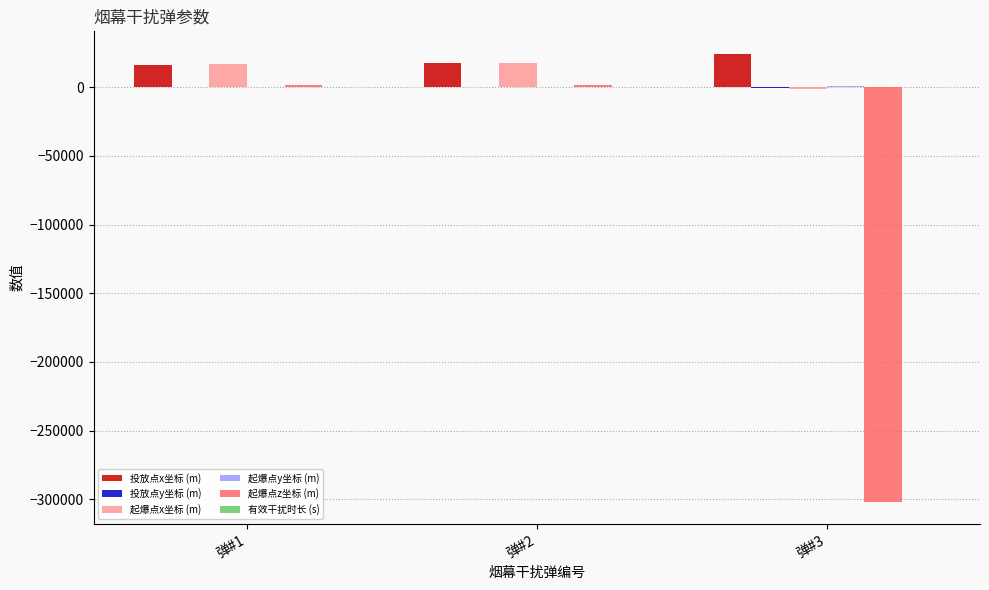

At which label is 起爆点z坐标 (m) closest to -149939?

弹#1